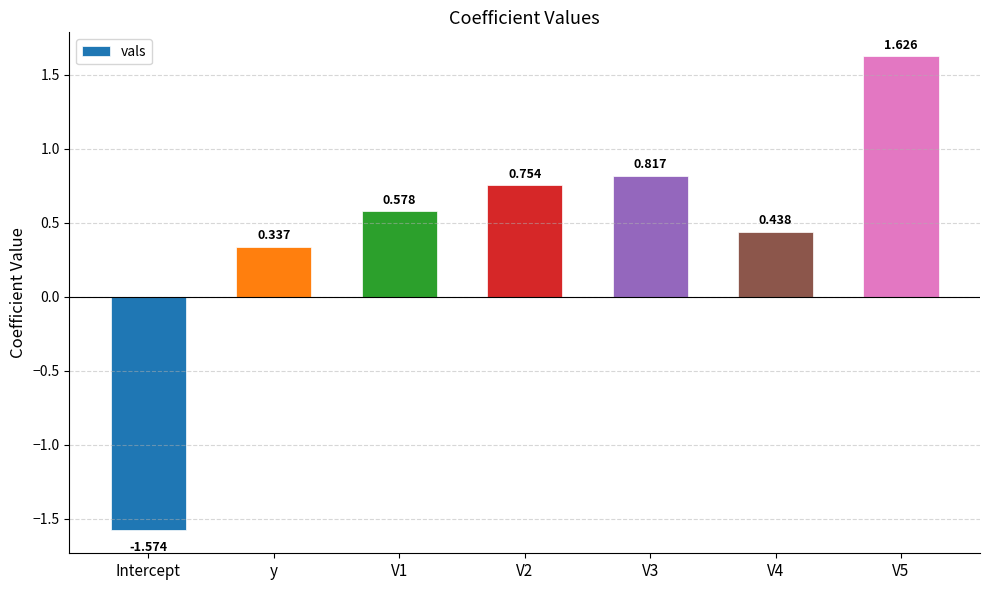

Does the chart contain any negative values?

Yes